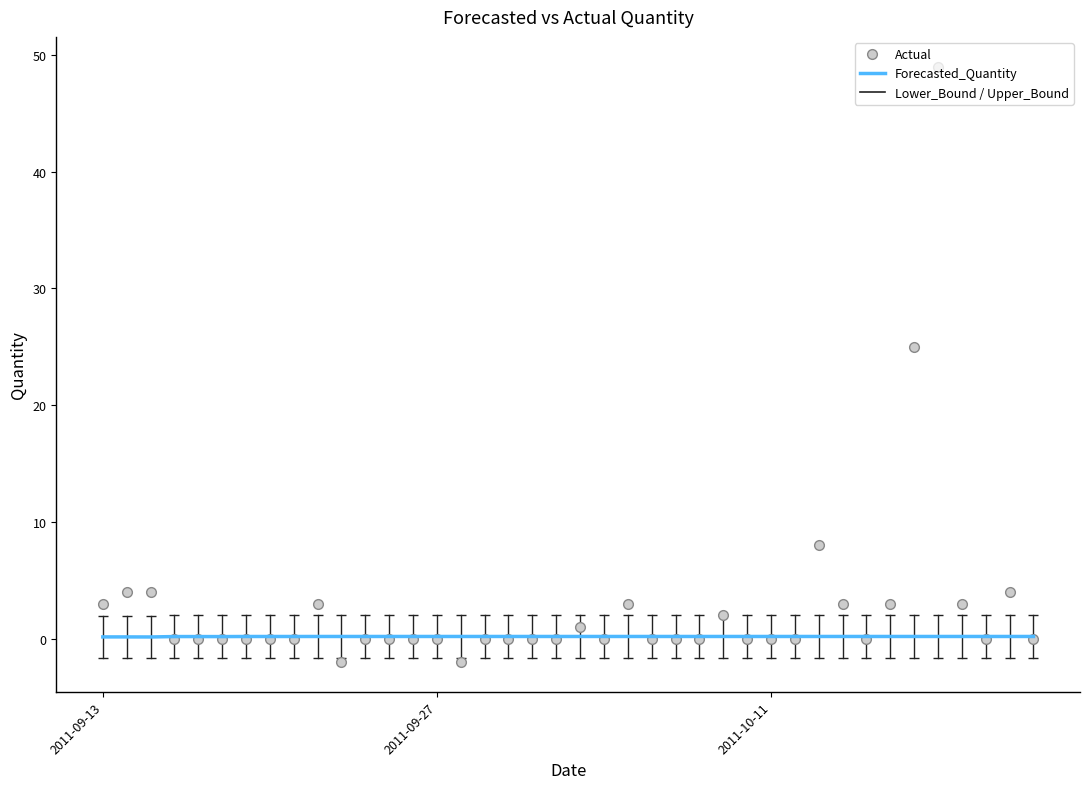

List the series in order of their overall mean, lowest first.

Forecasted_Quantity, Actual